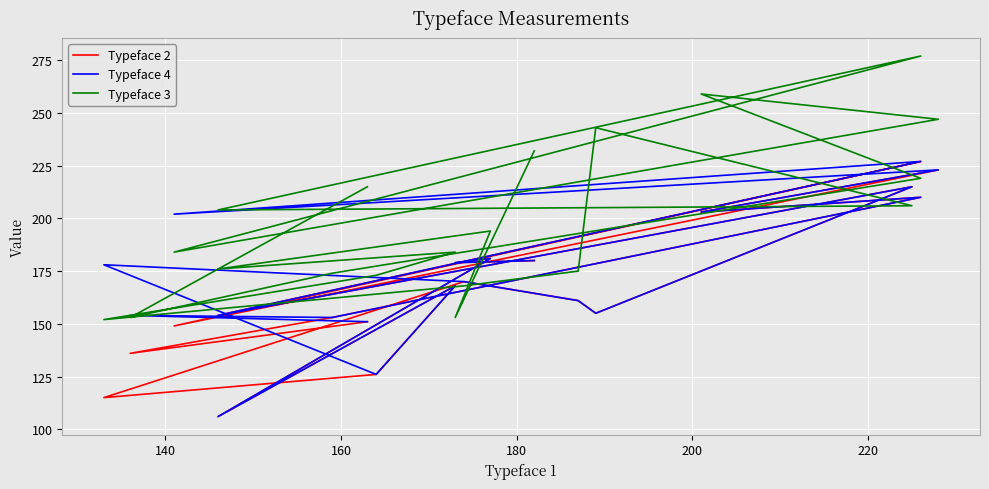

At which category does Typeface 3 reach its first local valley?

140